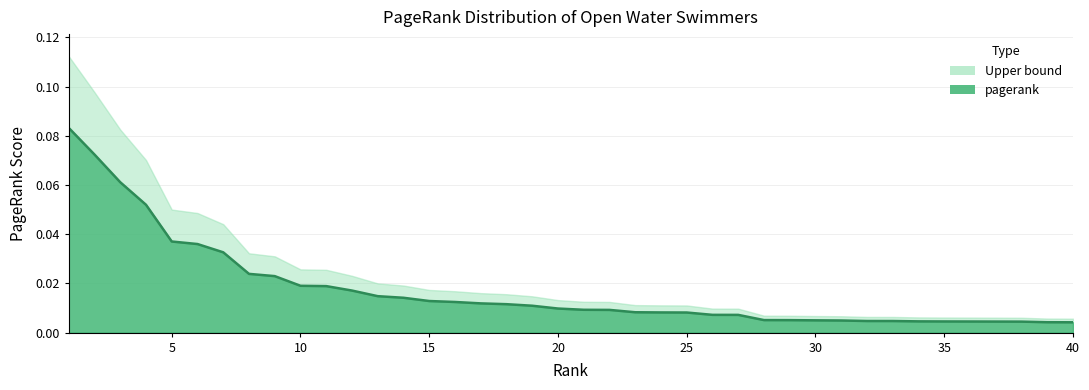

What is the maximum value shown in the chart?

0.1